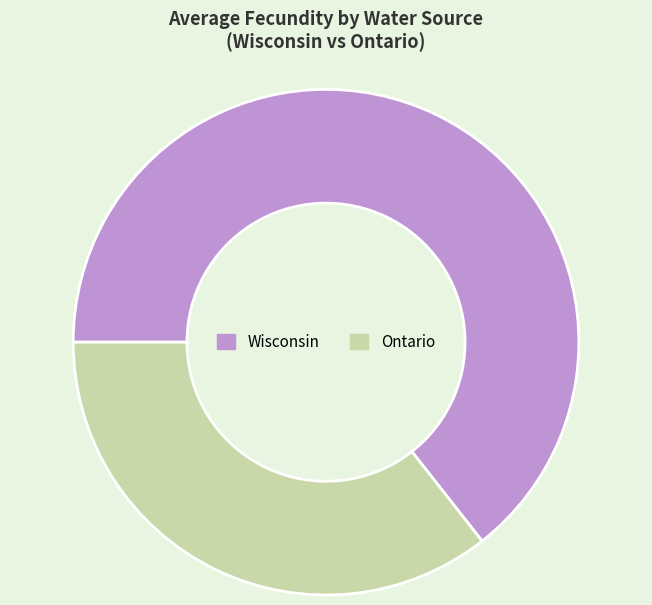

Is Wisconsin the majority of the pie?

Yes